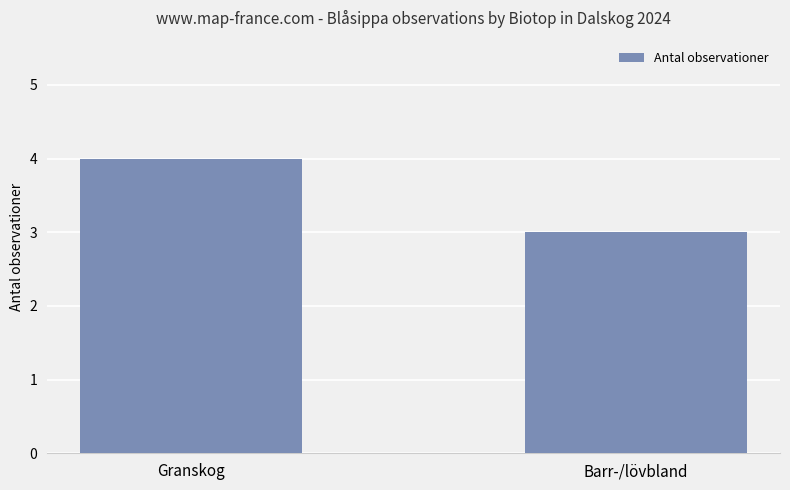

Count the values in the range 3 to 4.

2